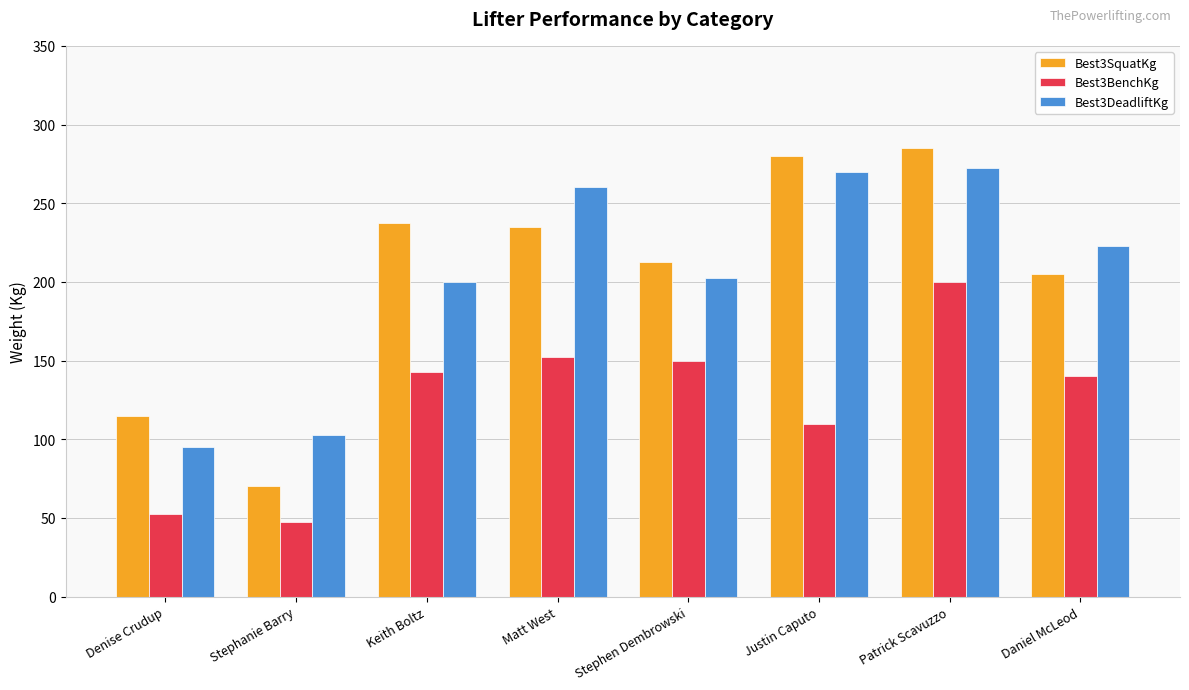

What is the difference between the Best3DeadliftKg values at Patrick Scavuzzo and Denise Crudup?

177.5